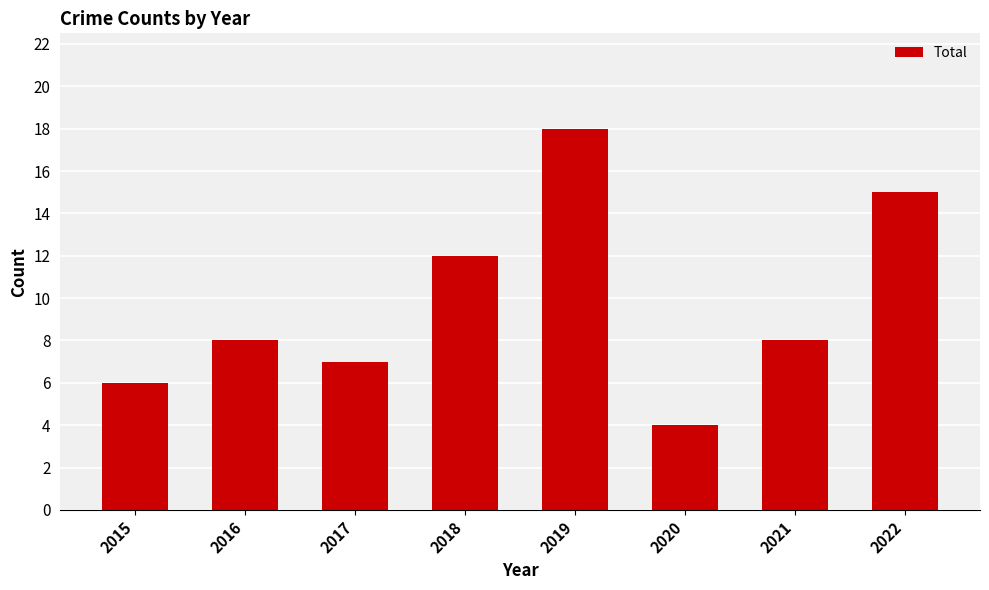

What is the minimum value shown in the chart?

4